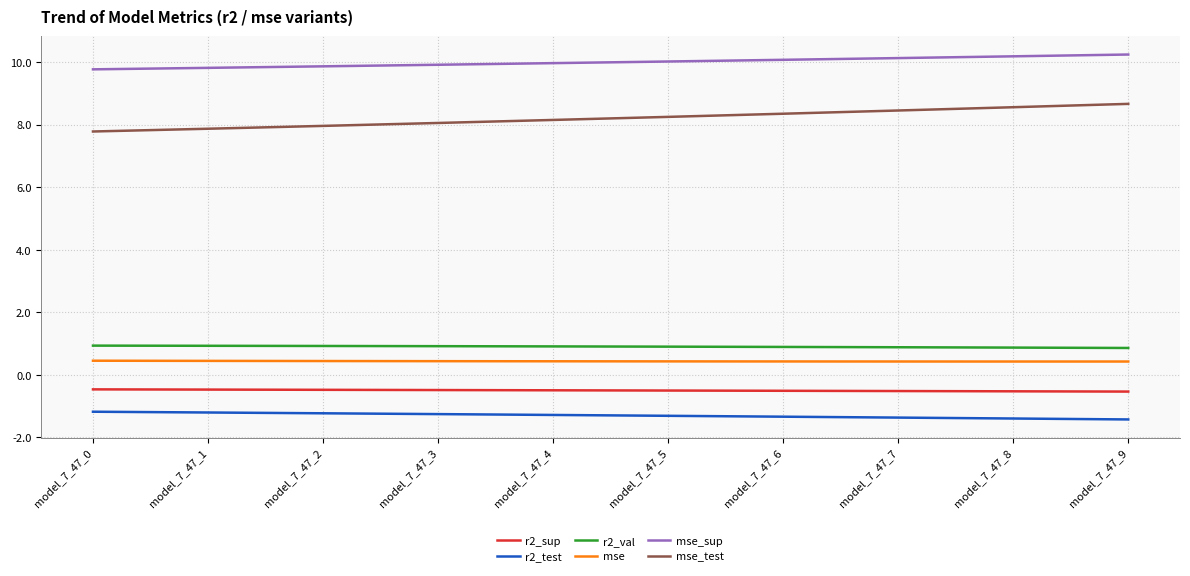

Which series has the largest total across all categories?

mse_sup